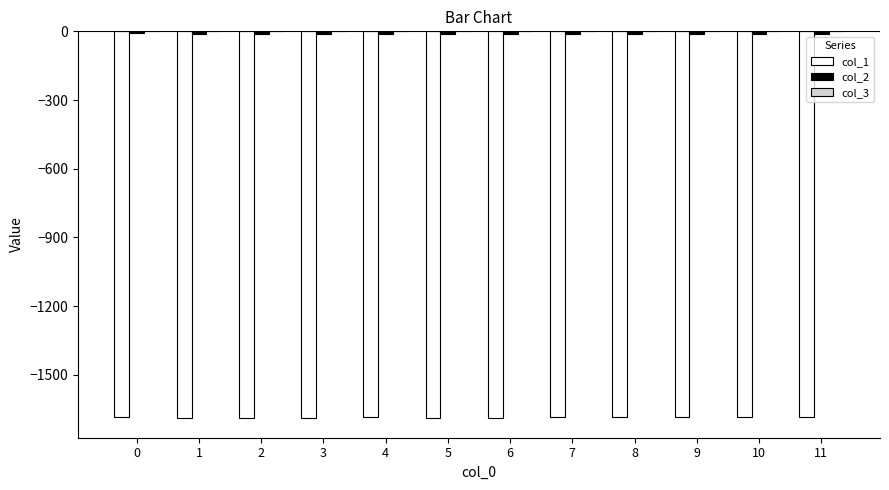

Which series has the widest spread of values?

col_1